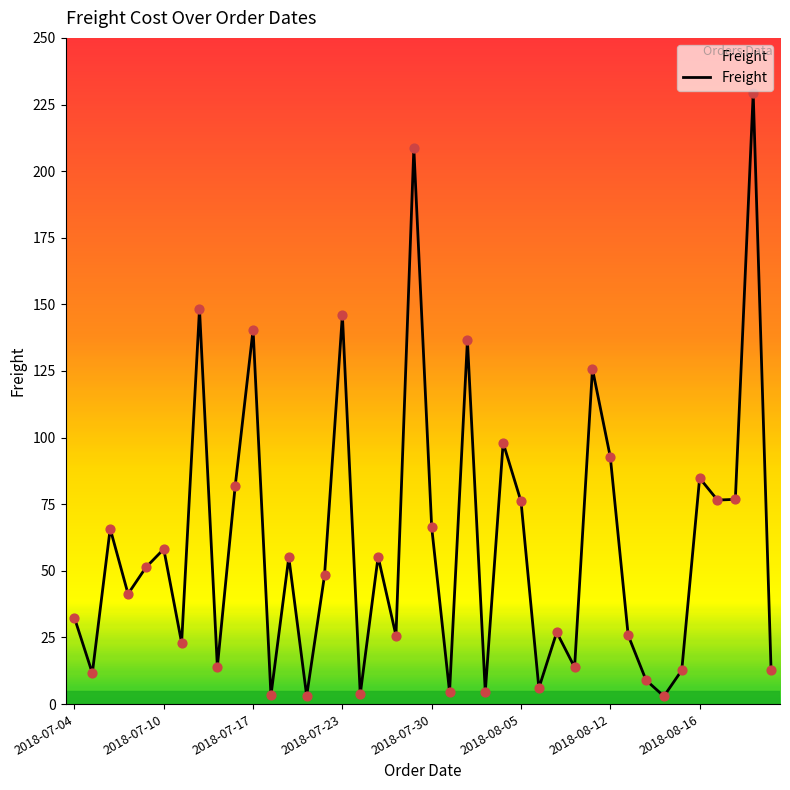

What is the maximum value shown in the chart?

229.2